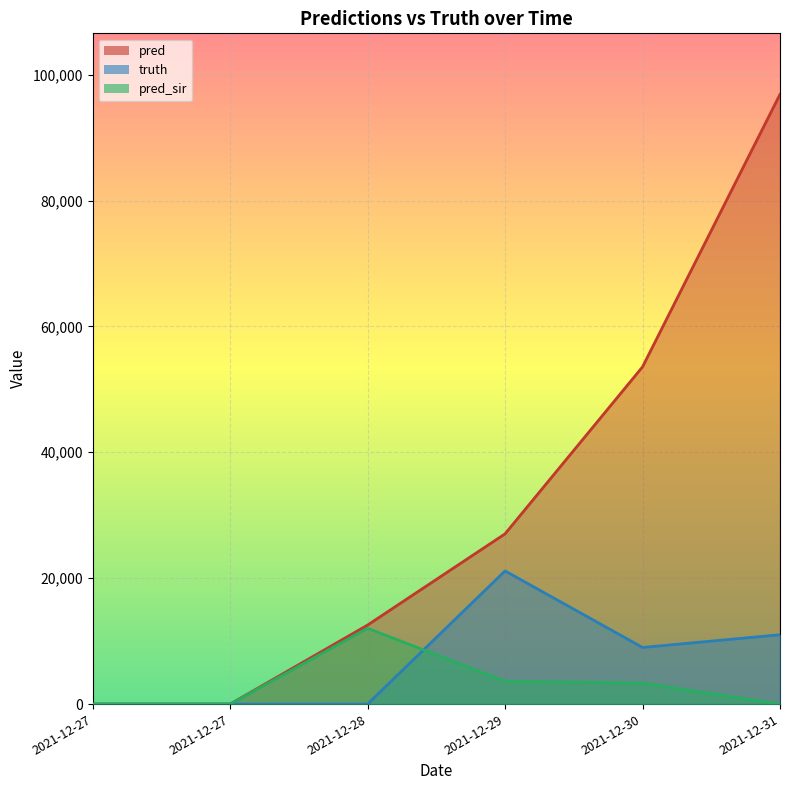

Does the chart display data point markers on the line(s)?

No